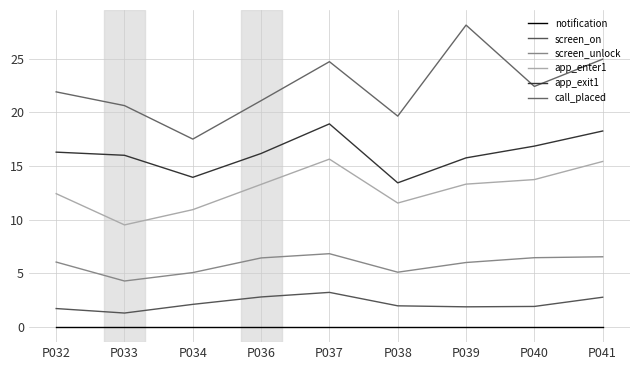

The call_placed series shows 17.5 at P034. True or false?

True